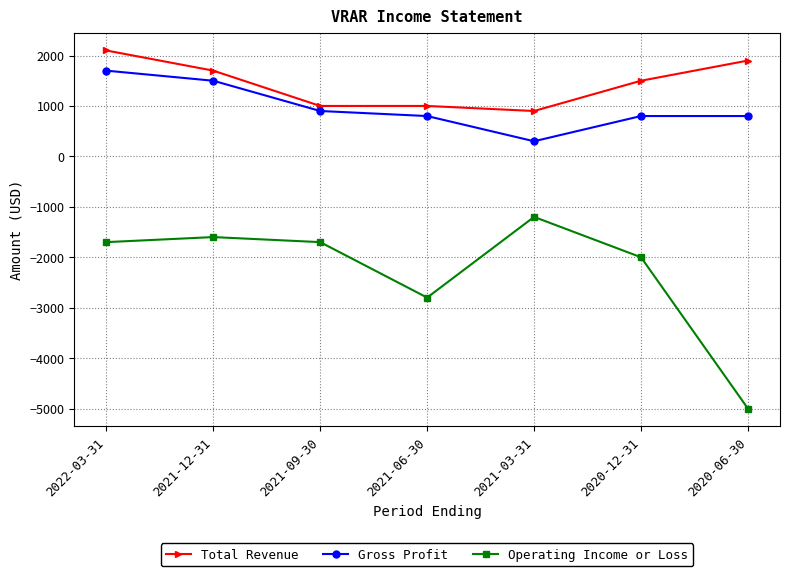

Read the Operating Income or Loss value at 2021-09-30.

-1700